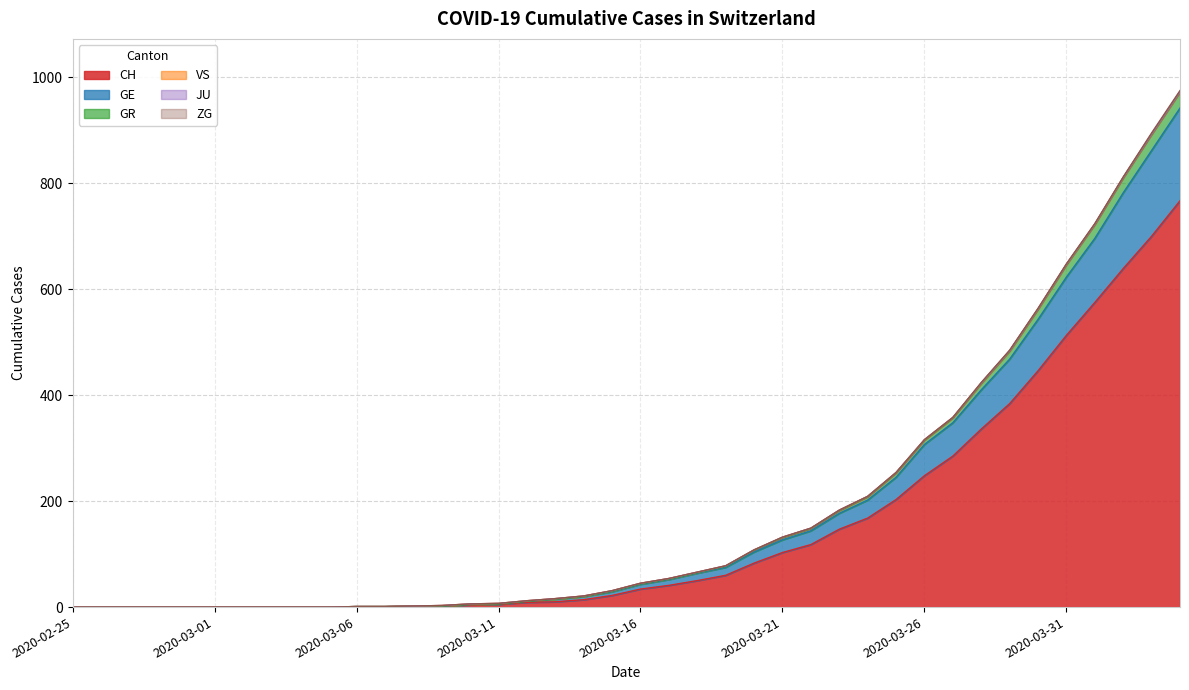

How many data points does each series have?

40